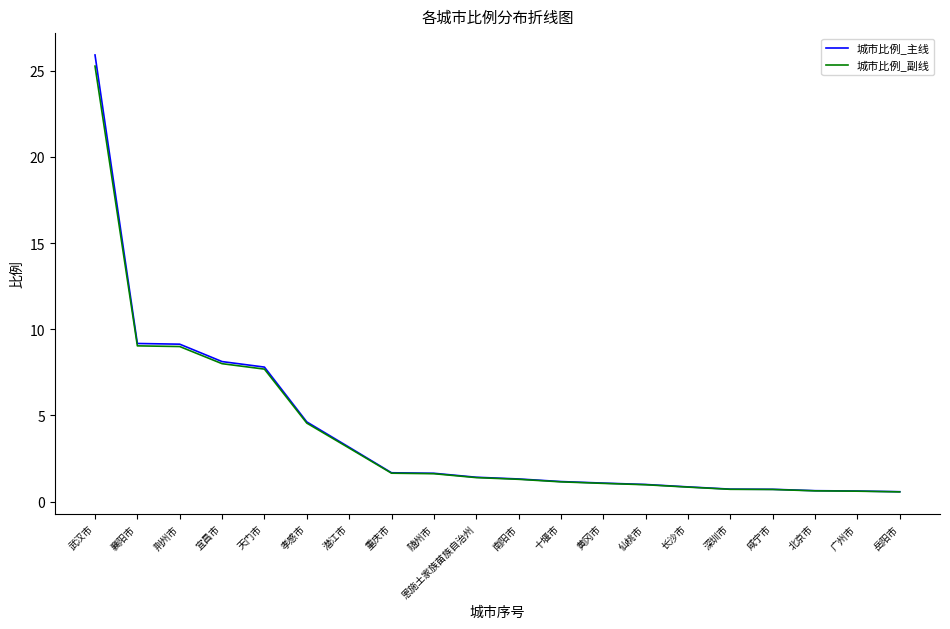

Count the number of data series in this chart.

2